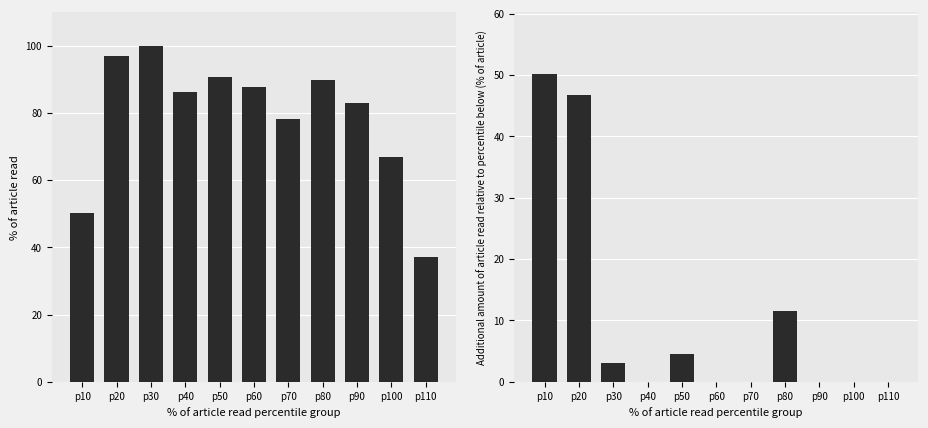

What value does the Additional % of article read series have at p50?

4.5